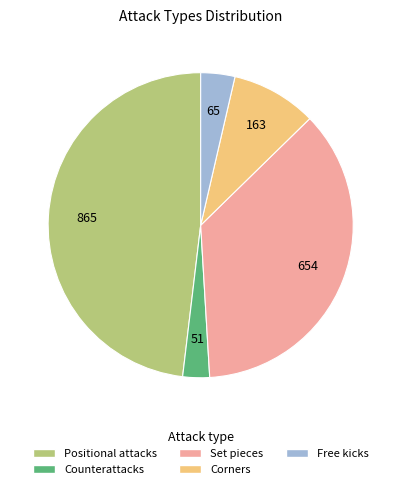

Rank the categories by value from lowest to highest.

Counterattacks, Free kicks, Corners, Set pieces, Positional attacks